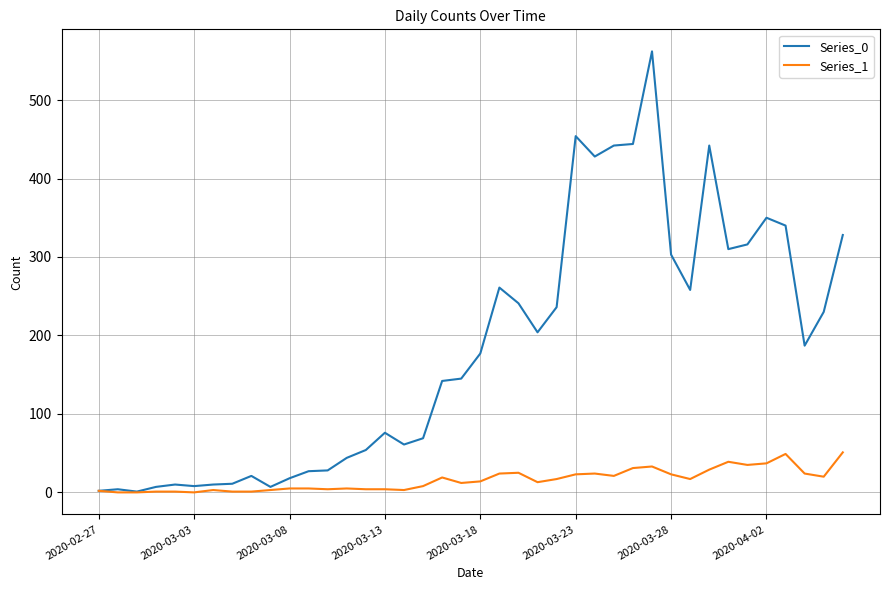

What are all the series names shown in the legend?

Series_0, Series_1